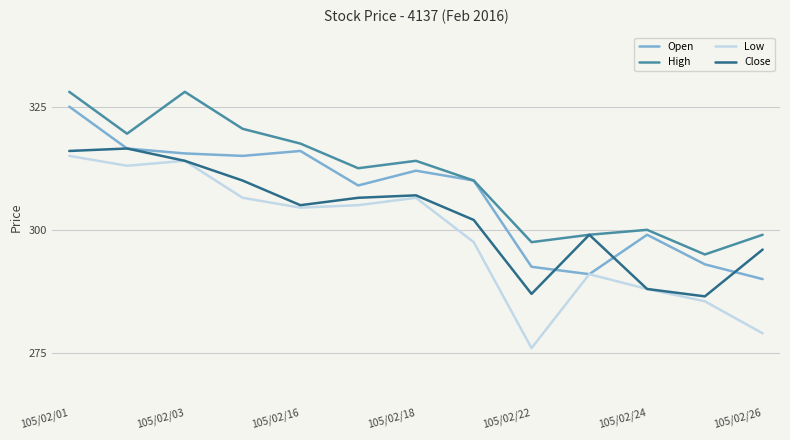

What is the smallest value displayed?

276.0